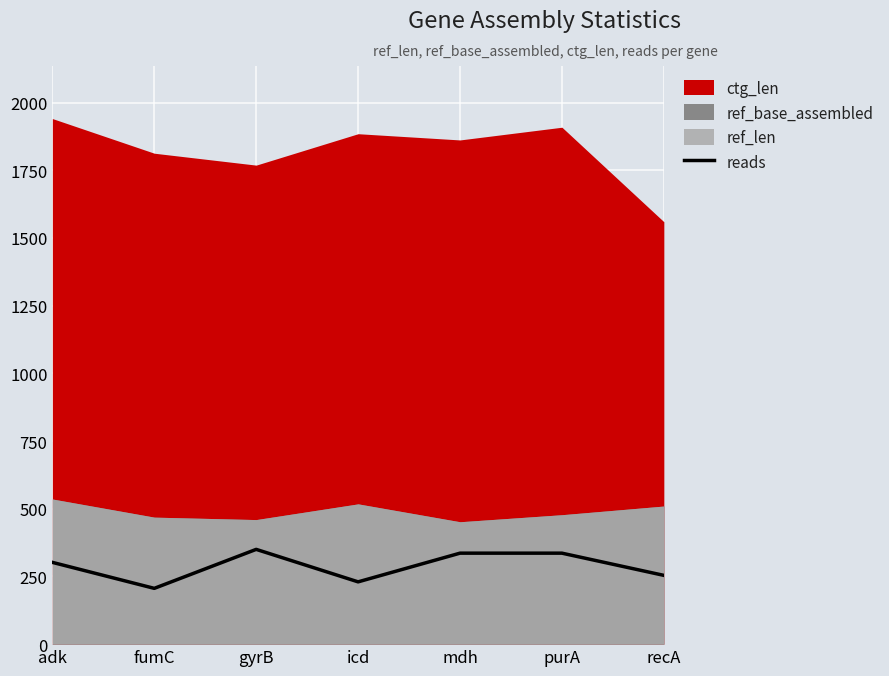

Is it true that the value at recA is 254?

True